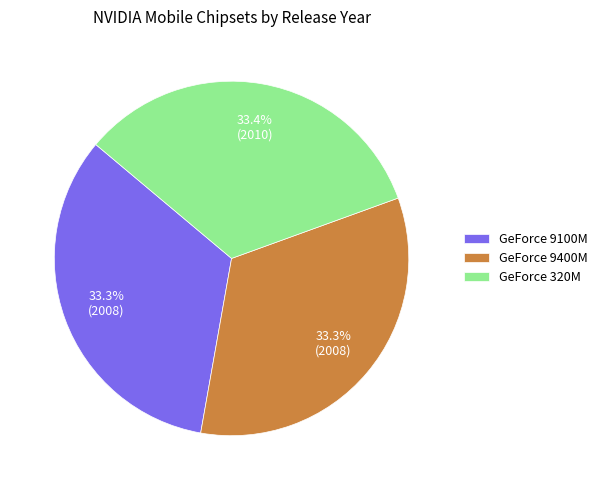

Is there a majority slice in this chart?

No